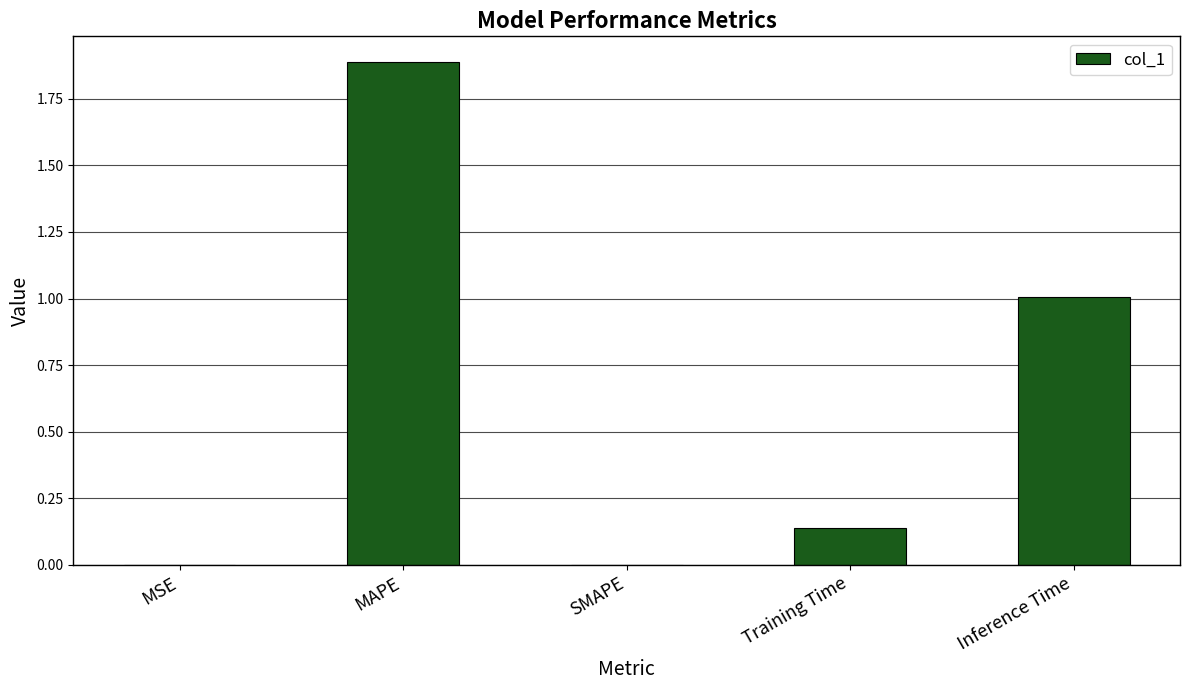

Which has a higher value, Training Time or Inference Time?

Inference Time